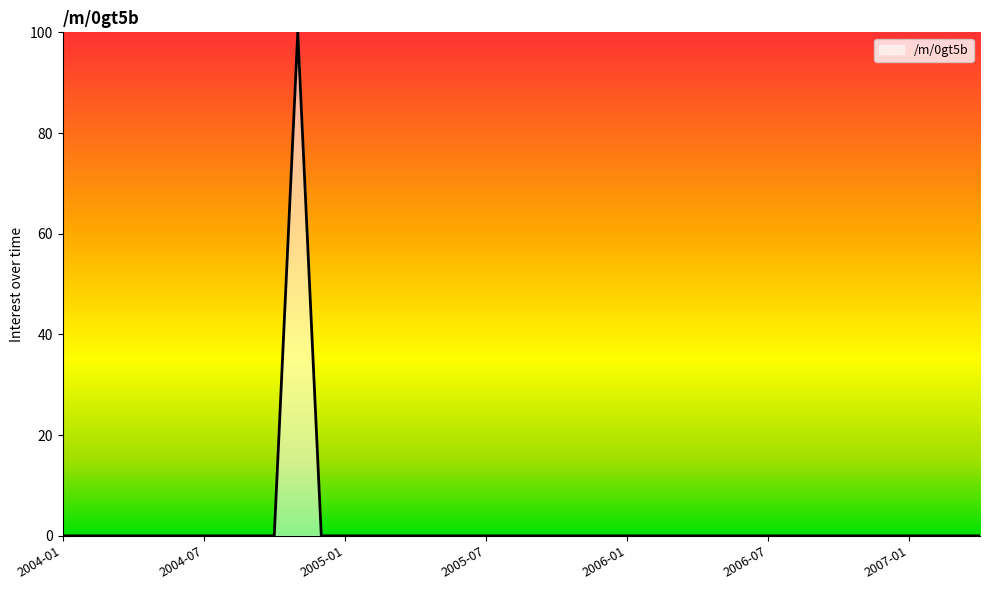

What is the greatest value displayed?

100